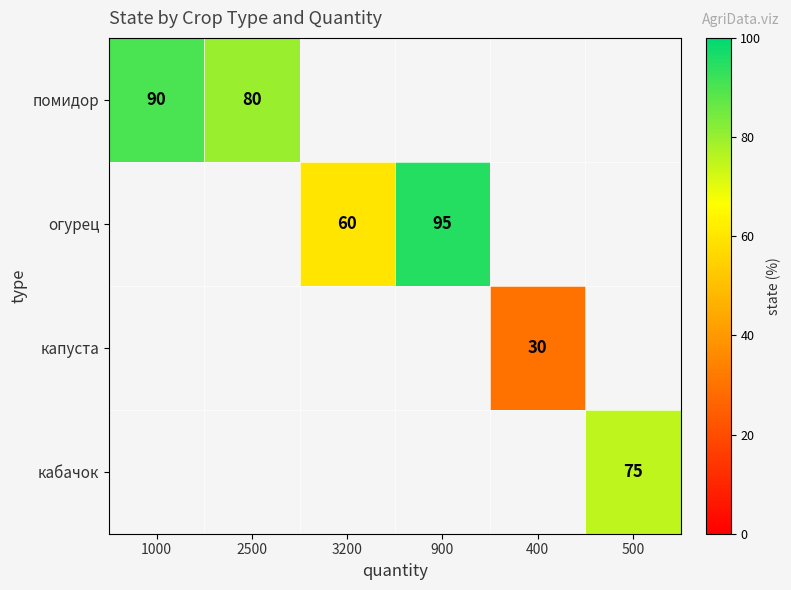

Count the number of data series in this chart.

4